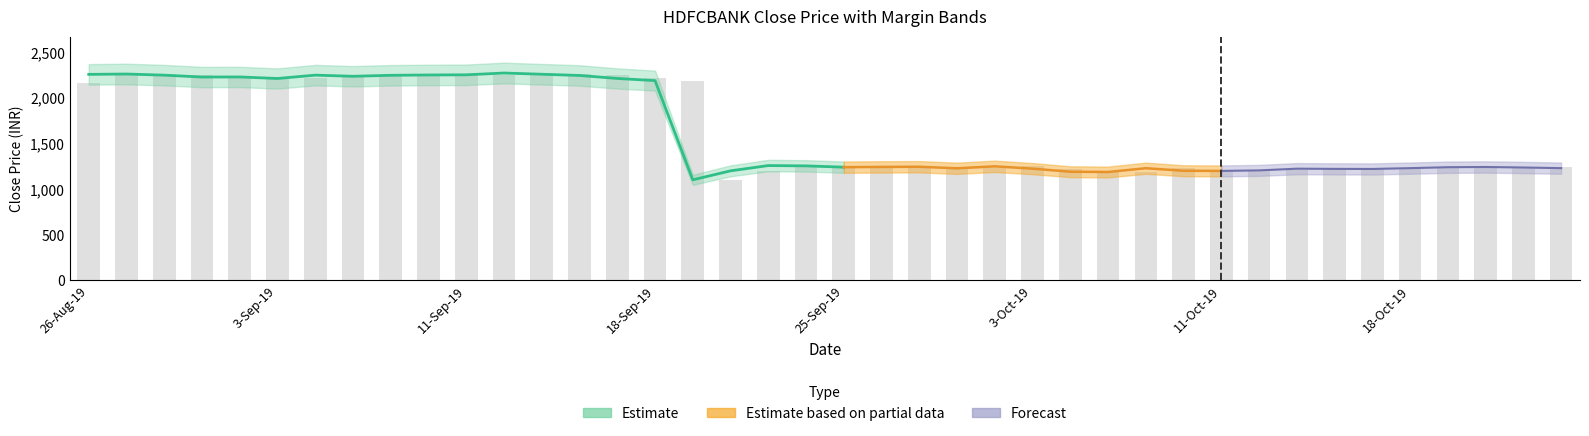

How many values in the upperMargin series are below 1306?

20